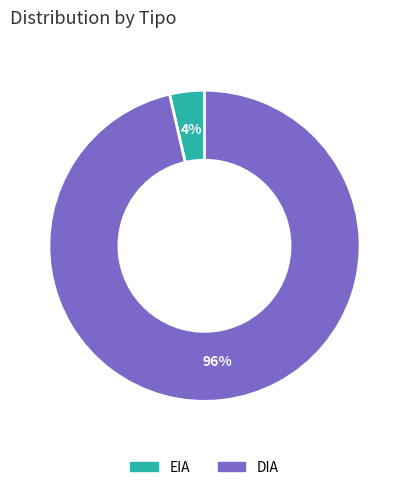

Is the sum of DIA and EIA greater than half?

Yes